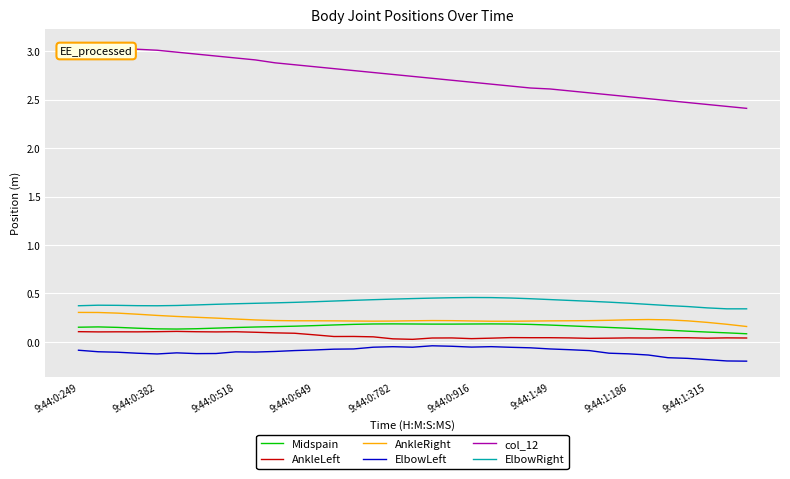

What are all the series names shown in the legend?

Midspain, AnkleLeft, AnkleRight, ElbowLeft, col_12, ElbowRight